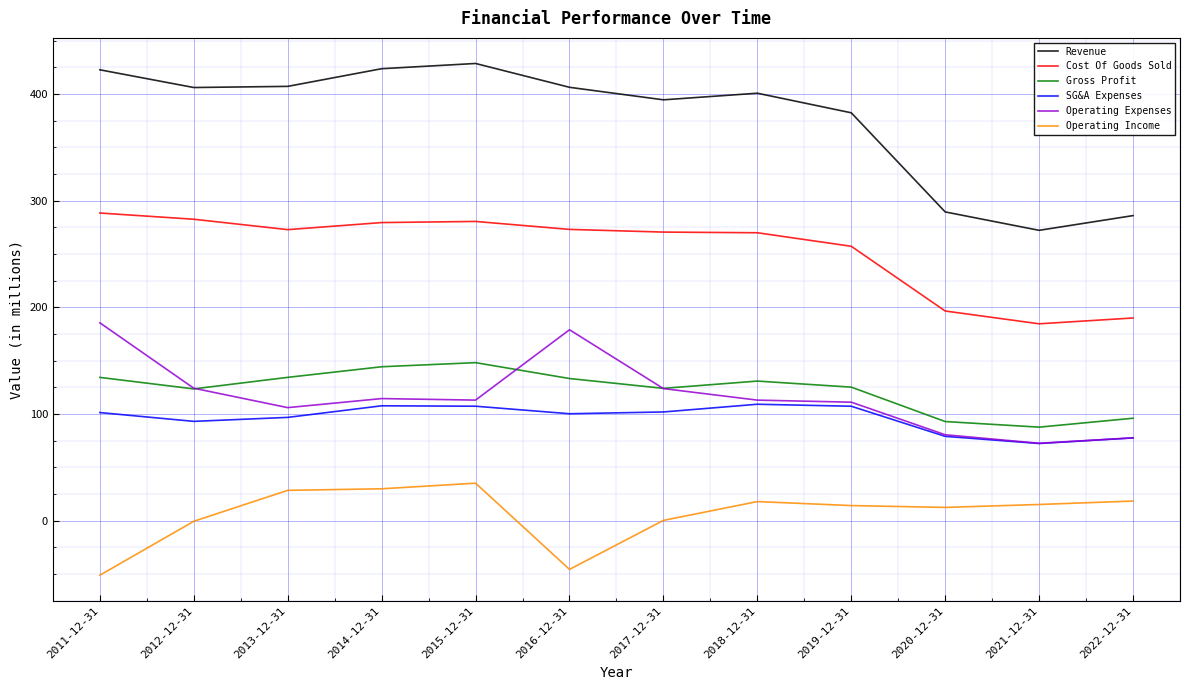

Which series changed the most between 2013-12-31 and 2014-12-31?

Revenue